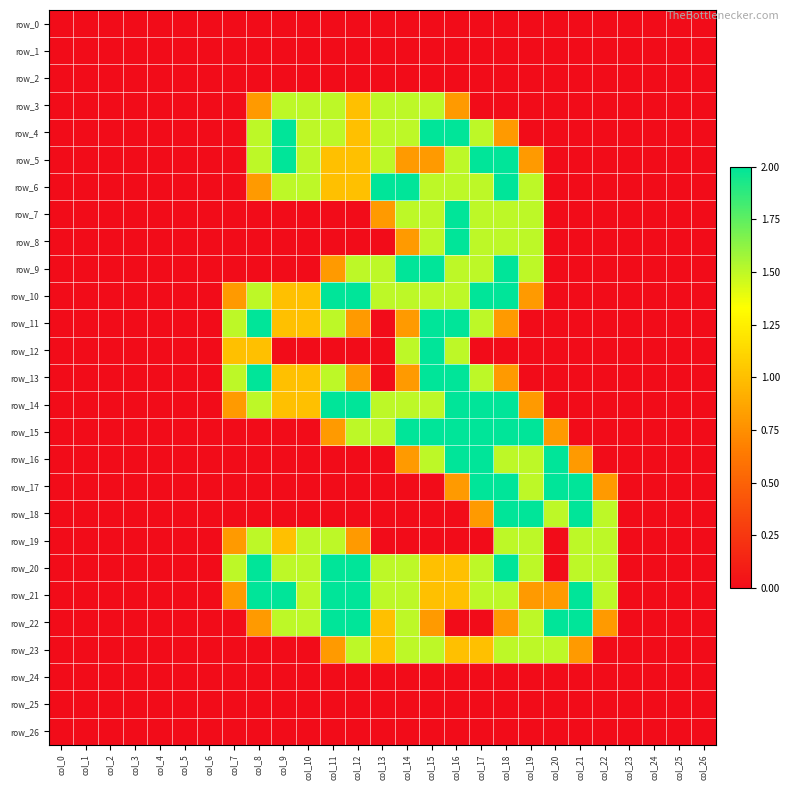

At which category is the sum across all series the highest?

col_18